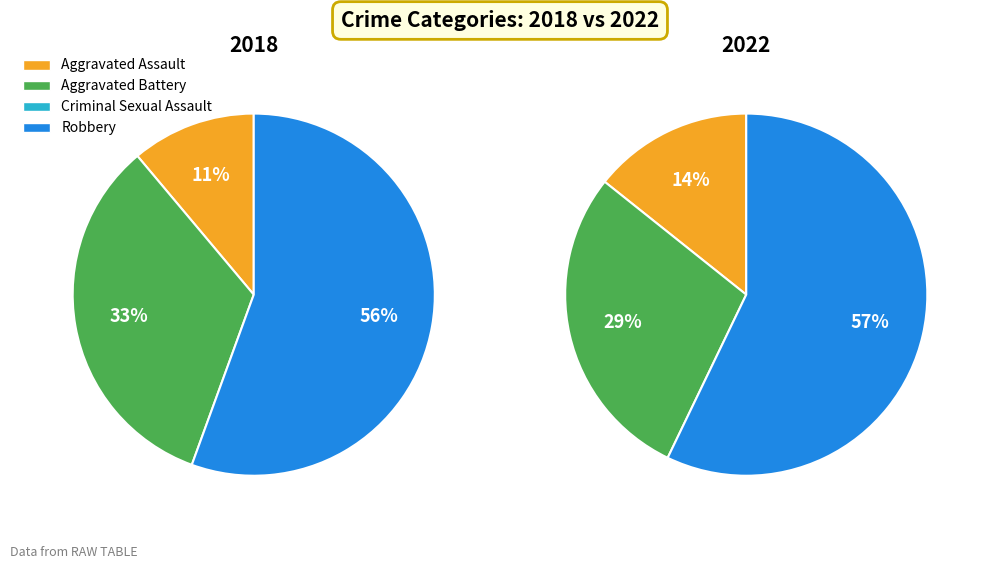

To the nearest percent, what portion does values_2018 represent?

11%